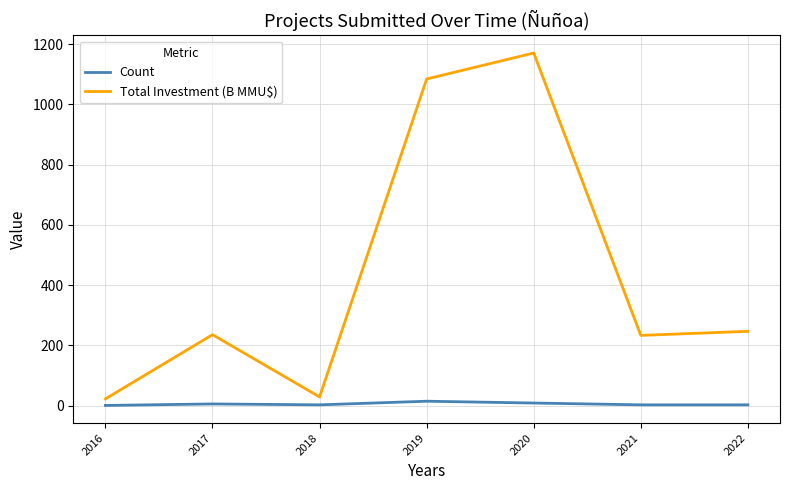

What is the highest value of the Total Investment (B MMU$) series?

1170.2